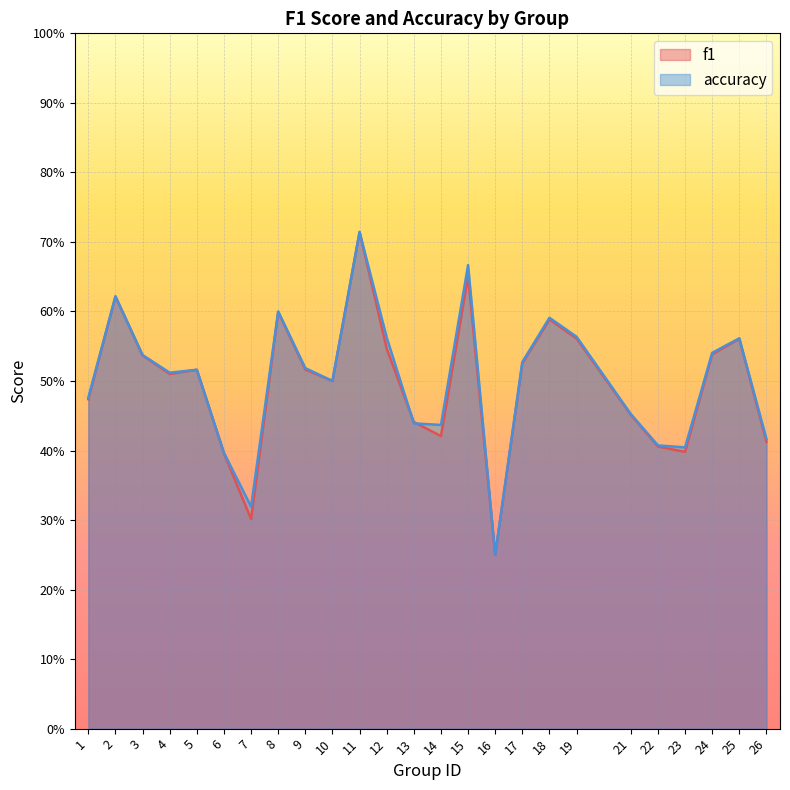

Count the number of data series in this chart.

2